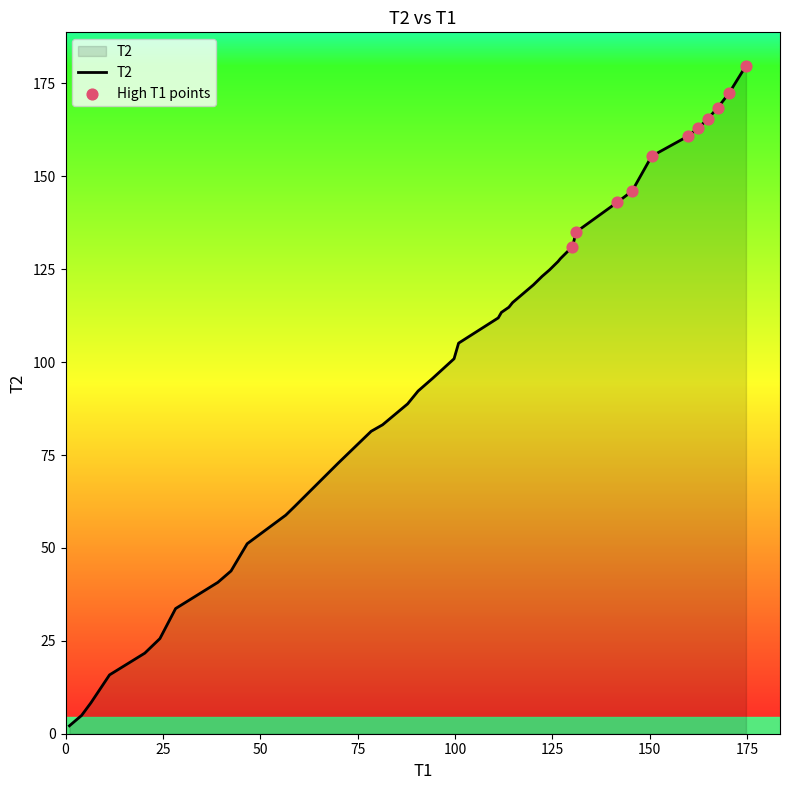

What is the difference between the maximum and minimum values?

177.6